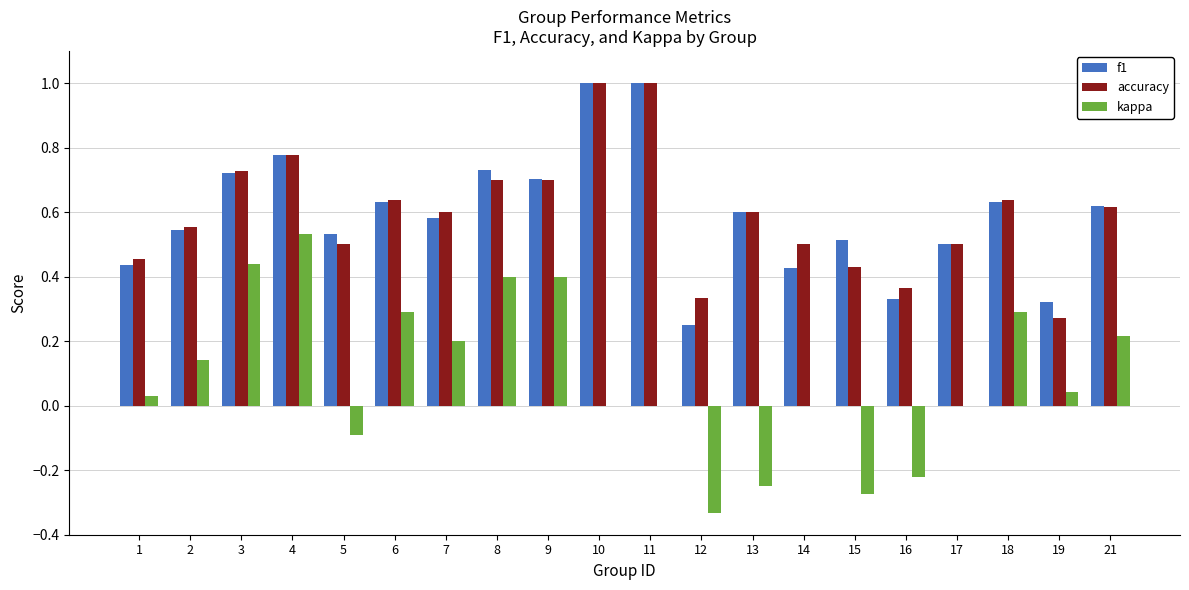

At which label is f1 closest to 0?

12